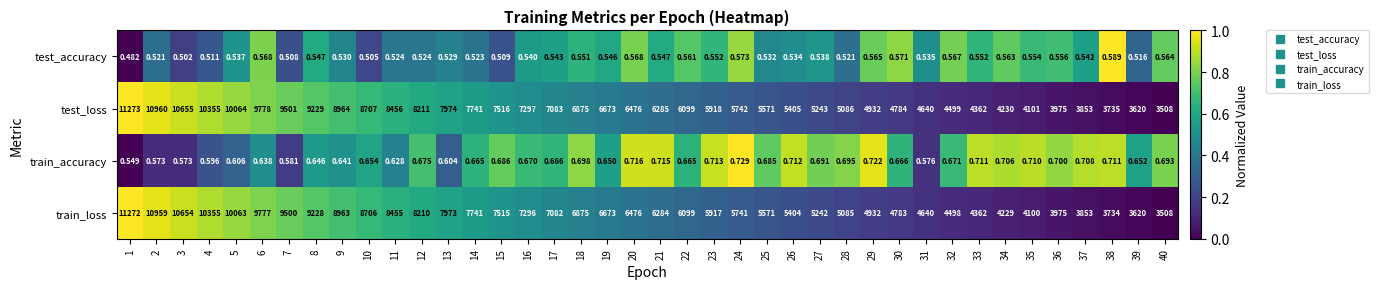

Which series has the largest range (max minus min)?

test_loss